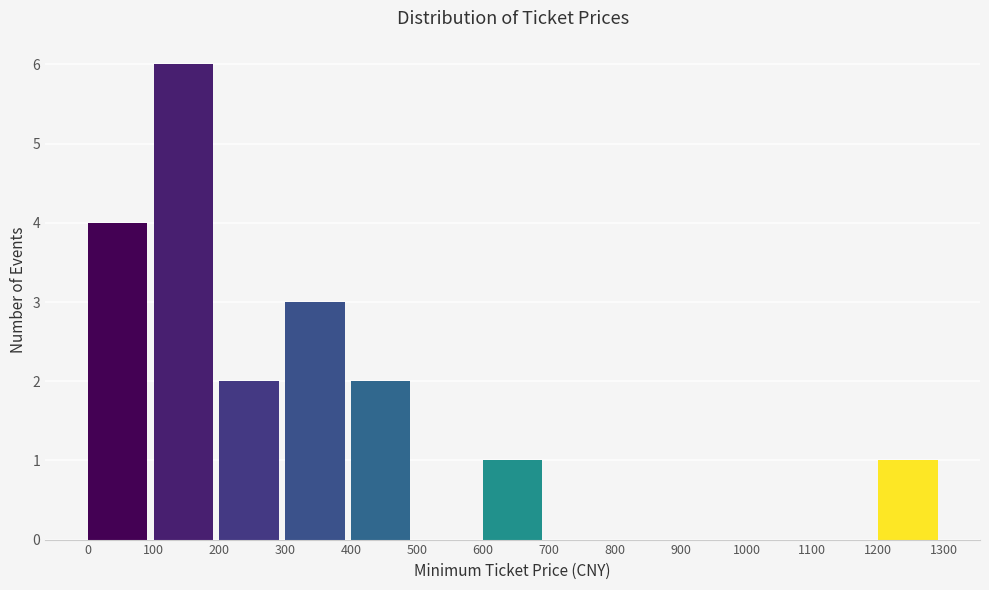

How tall is the bar that spans 300 to 400 on the x-axis? The values are not printed on the chart, so give them approximately, as read against the axis.

3